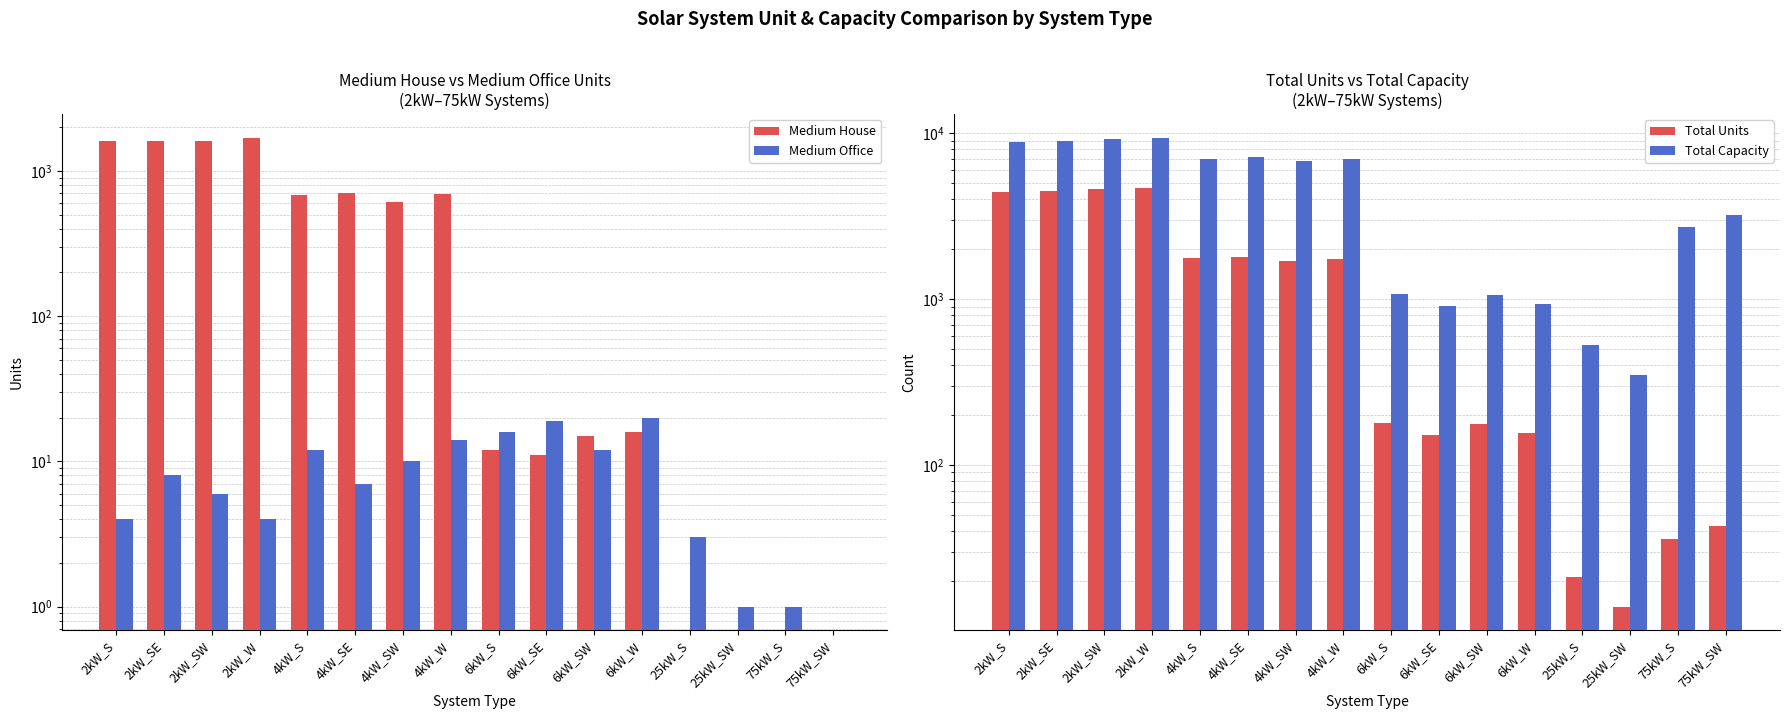

What is the value of the Total Units bar at the 11th from the left?

176